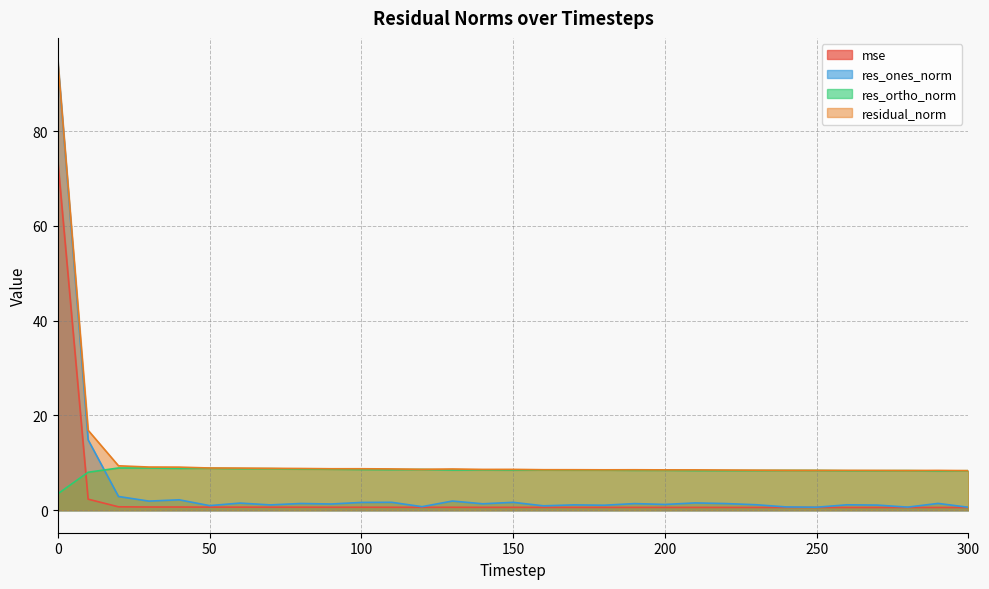

List the labels in order of res_ortho_norm value, smallest first.

0, 10, 290, 270, 300, 260, 280, 220, 210, 230, 250, 240, 190, 200, 150, 180, 170, 130, 160, 140, 110, 100, 120, 90, 80, 60, 70, 40, 50, 30, 20